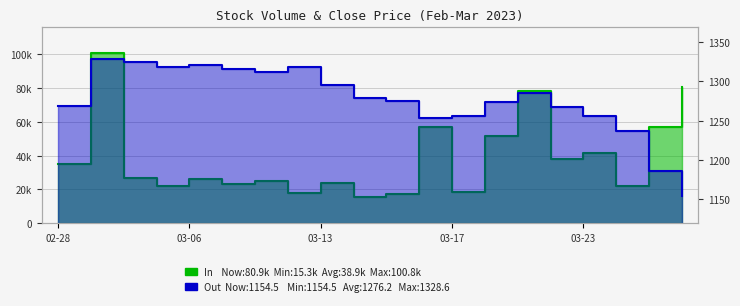

Which series has the widest spread of values?

In (Volume)